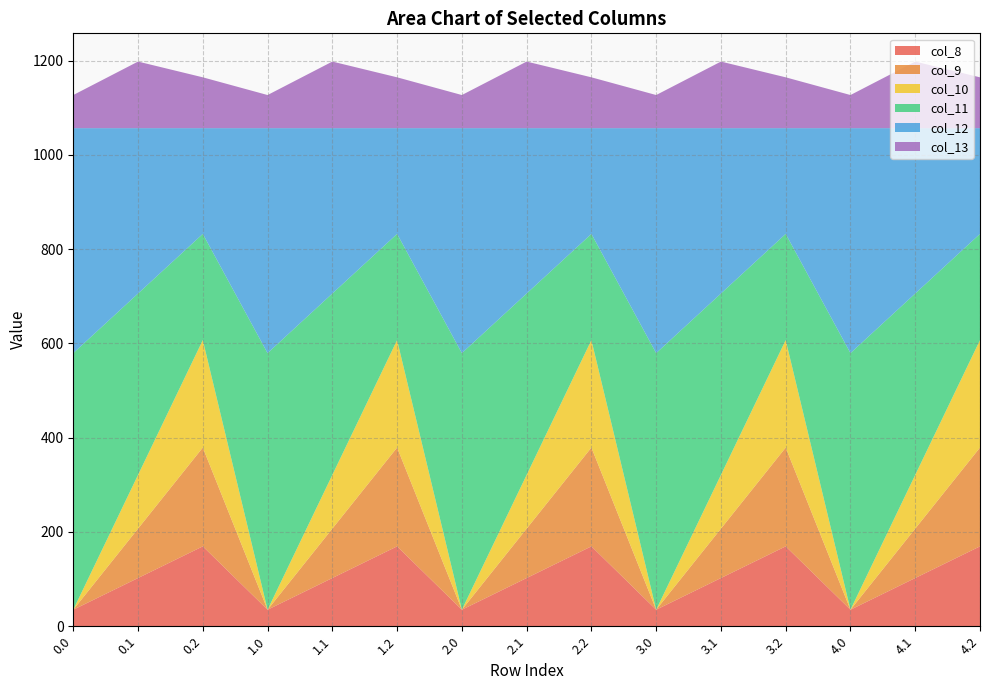

Reading left to right, transcribe all the data shown in this chart.

col_8: 35.0	102.3	169.5	35.0	102.3	169.5	35.0	102.3	169.5	35.0	102.3	169.5	35.0	102.3	169.5
col_9: 0.0	104.8	209.6	0.0	104.8	209.6	0.0	104.8	209.6	0.0	104.8	209.6	0.0	104.8	209.6
col_10: 0.0	114.0	228.0	0.0	114.0	228.0	0.0	114.0	228.0	0.0	114.0	228.0	0.0	114.0	228.0
col_11: 544.3	384.7	225.2	544.3	384.7	225.2	544.3	384.7	225.2	544.3	384.7	225.2	544.3	384.7	225.2
col_12: 477.2	350.8	224.3	477.2	350.8	224.3	477.2	350.8	224.3	477.2	350.8	224.3	477.2	350.8	224.3
col_13: 70.2	141.2	107.8	70.2	141.2	107.8	70.2	141.2	107.8	70.2	141.2	107.8	70.2	141.2	107.8